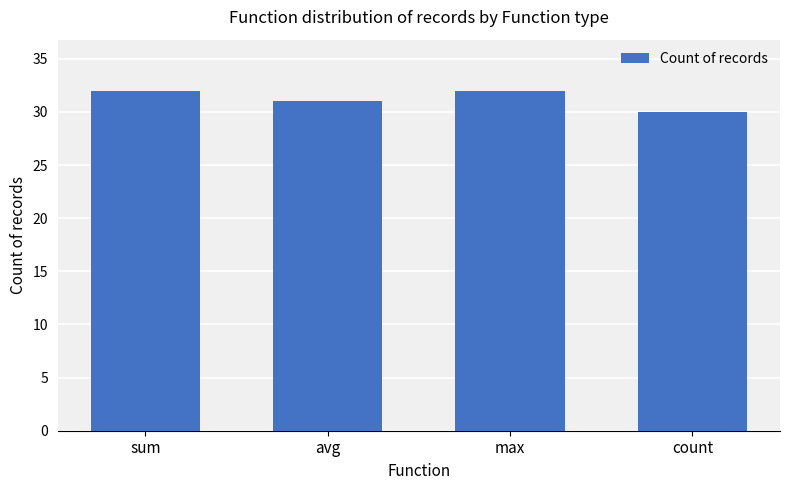

How many bars are there in total?

4